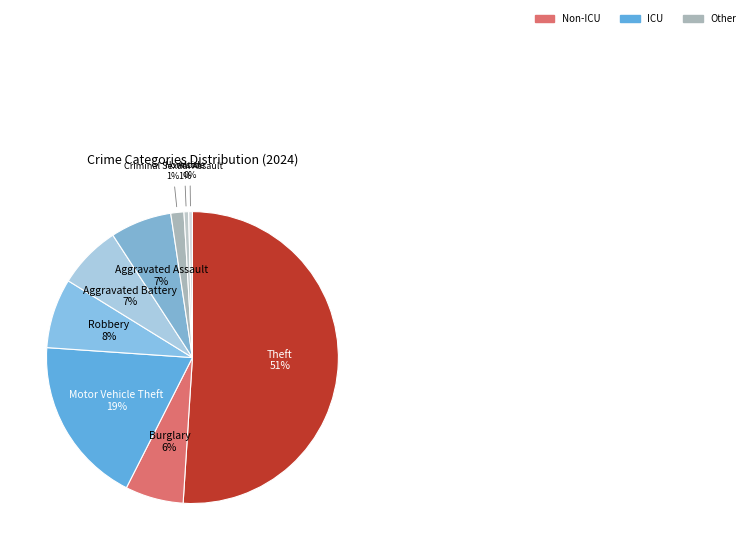

Is there a majority slice in this chart?

Yes